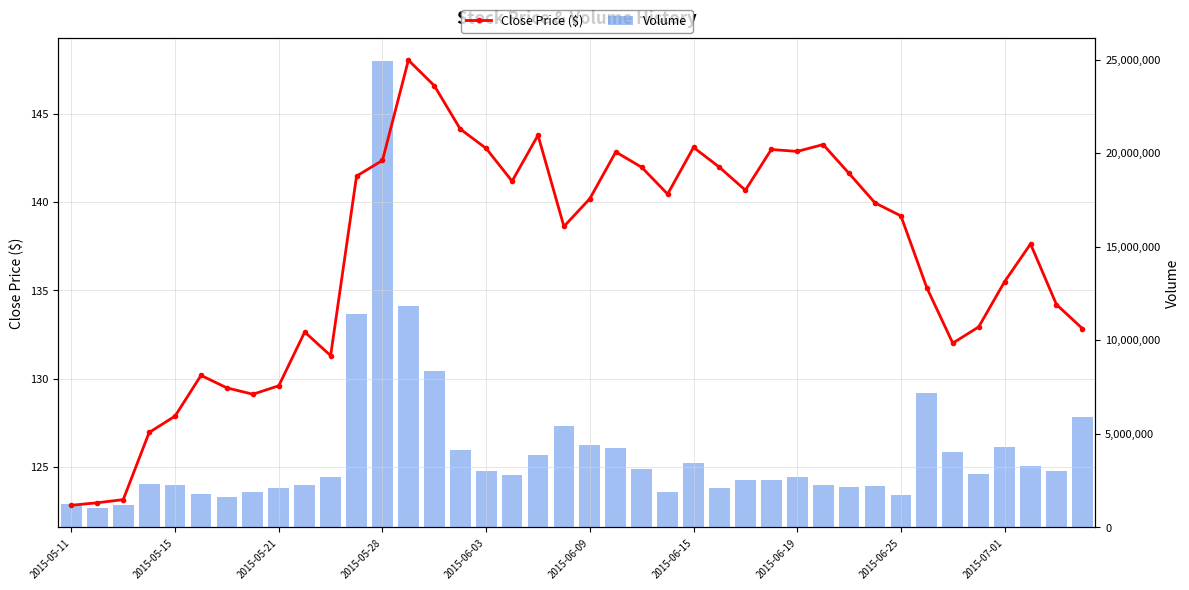

Reading left to right, what are all the values shown in this chart?

Close Price ($): 122.8	122.9	123.1	126.9	127.9	130.2	129.5	129.1	129.6	132.6	131.3	141.5	142.4	148.1	146.6	144.2	143.1	141.2	143.8	138.6	140.2	142.9	142.0	140.5	143.1	142.0	140.7	143.0	142.9	143.3	141.6	140.0	139.2	135.1	132.0	132.9	135.5	137.6	134.2	132.8
Volume: 1241800.0	1026400.0	1185700.0	2327900.0	2262700.0	1798400.0	1605300.0	1872100.0	2130900.0	2285600.0	2678100.0	11424800.0	24912300.0	11824400.0	8357900.0	4126400.0	3045000.0	2801700.0	3859300.0	5442200.0	4407100.0	4261700.0	3151700.0	1914500.0	3456500.0	2099800.0	2542900.0	2529800.0	2688100.0	2284600.0	2149700.0	2240200.0	1753800.0	7179800.0	4047300.0	2869500.0	4305900.0	3279700.0	3018800.0	5926800.0